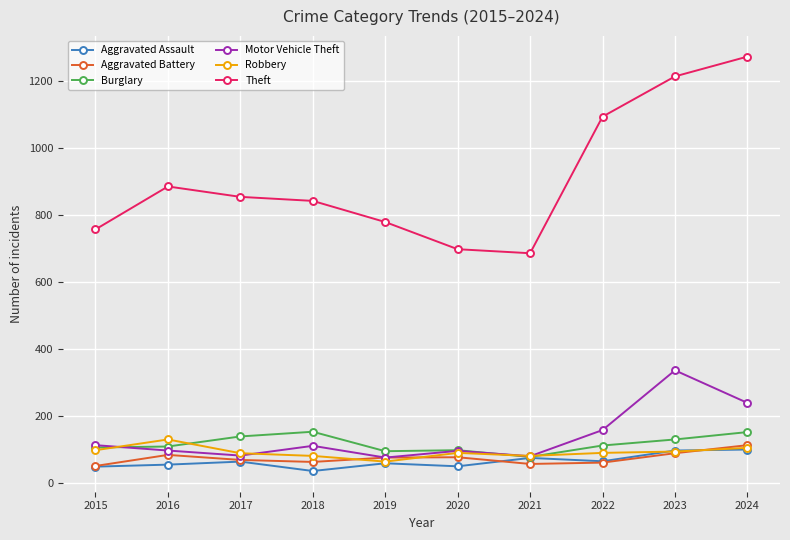

Where is the first local minimum for Theft?

2021